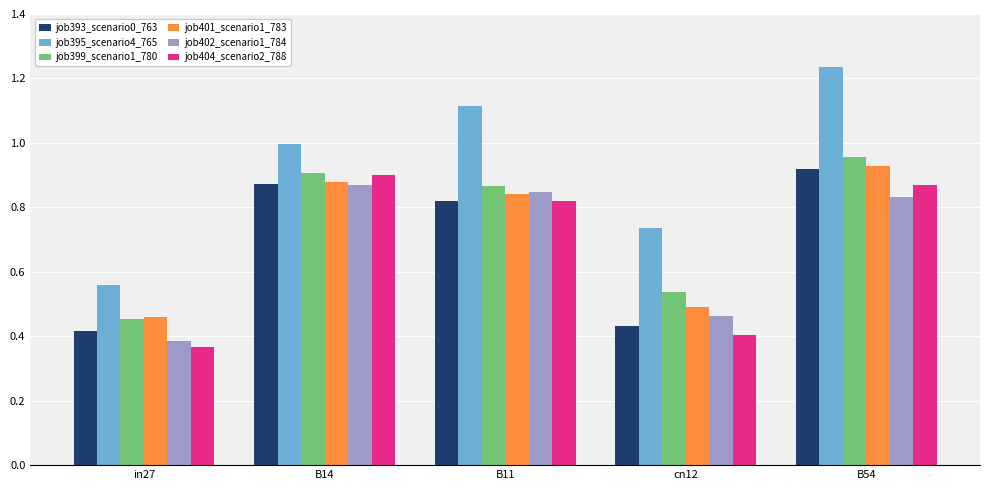

Which series changed the most between in27 and B54?

job395_scenario4_765